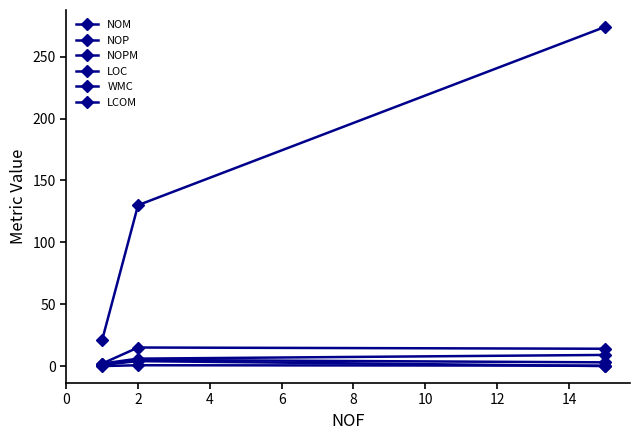

What is the lowest value of the NOM series?

2.0